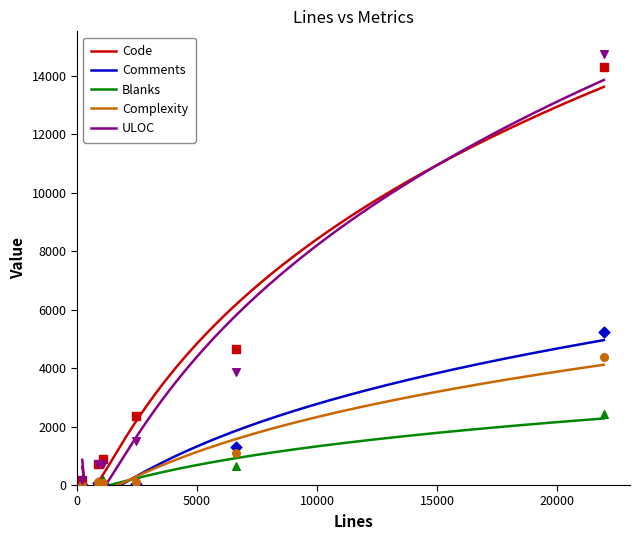

Which series reaches the minimum Y coordinate?

Comments